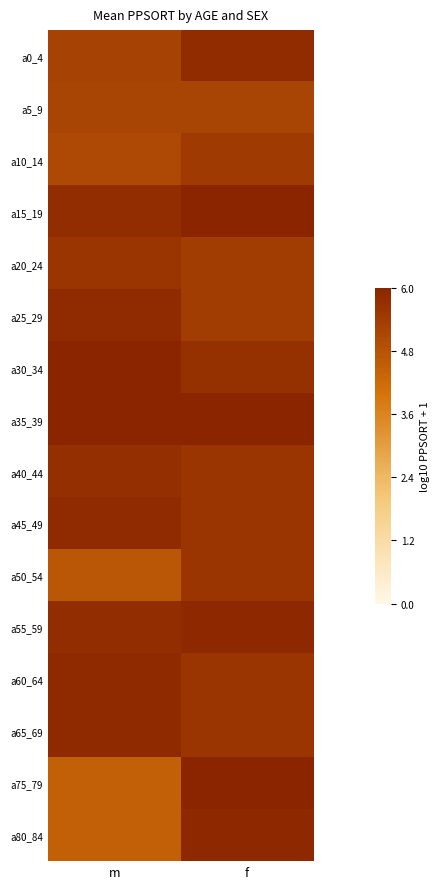

Which label corresponds to the largest value in the chart?

m